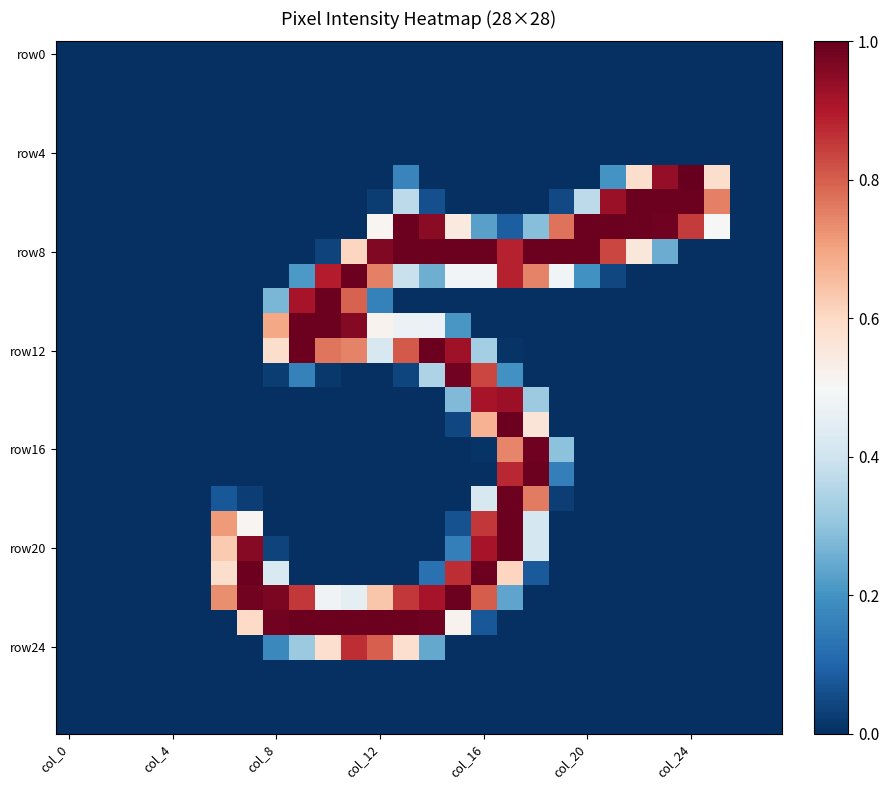

At which category does the chart reach its minimum across all series?

col_0